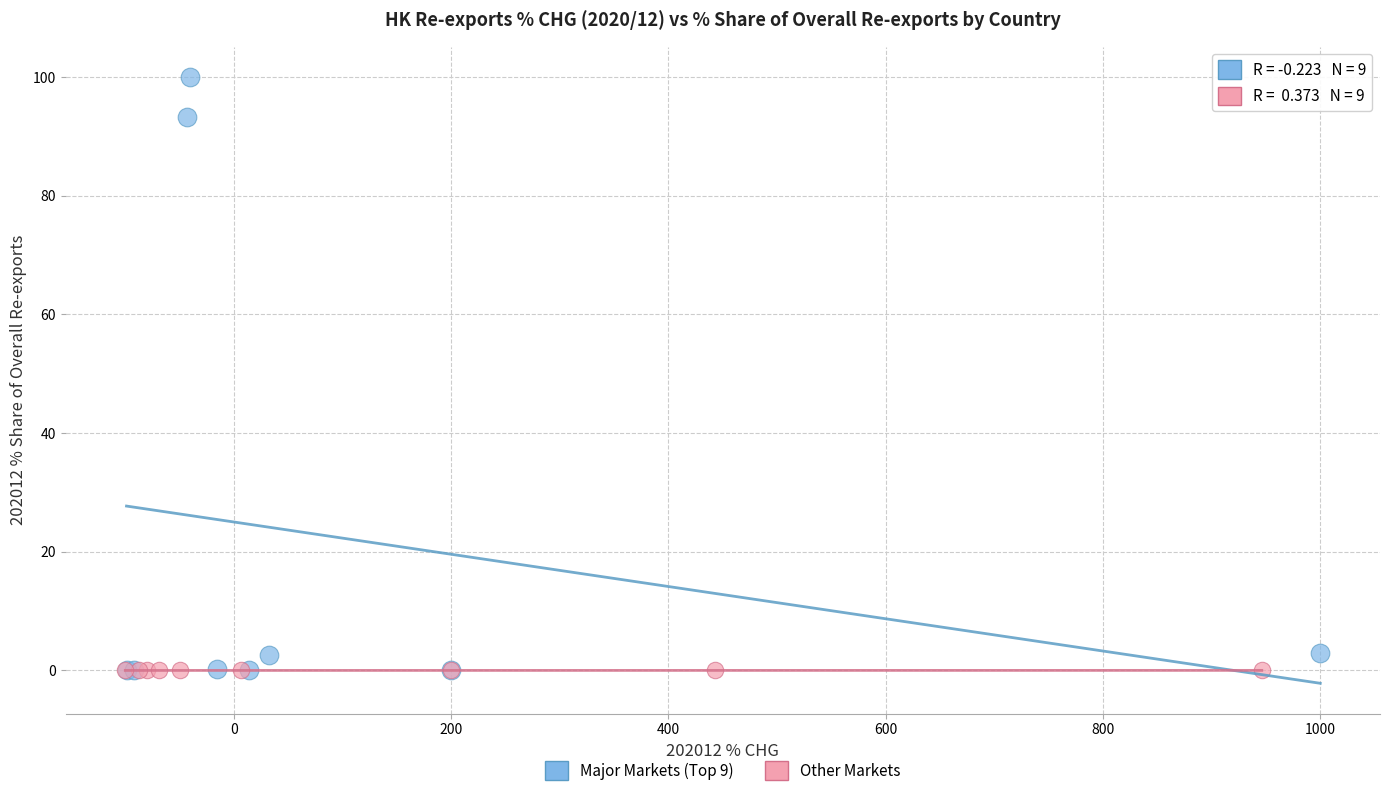

Which series has the widest spread of Y values?

Major Markets (Top 9)